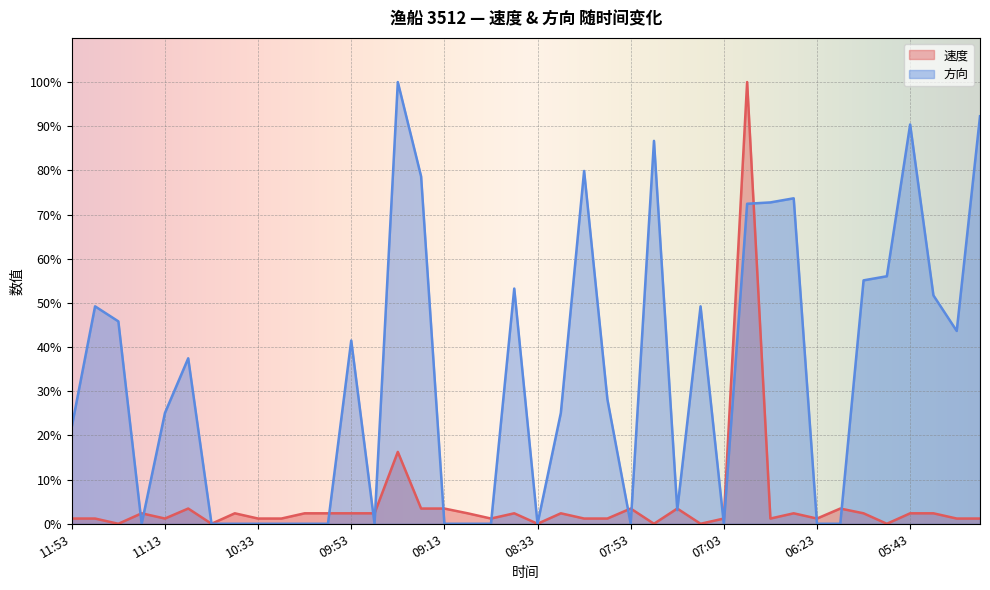

The value of 速度 at 05:13 is 0.6. True or false?

False